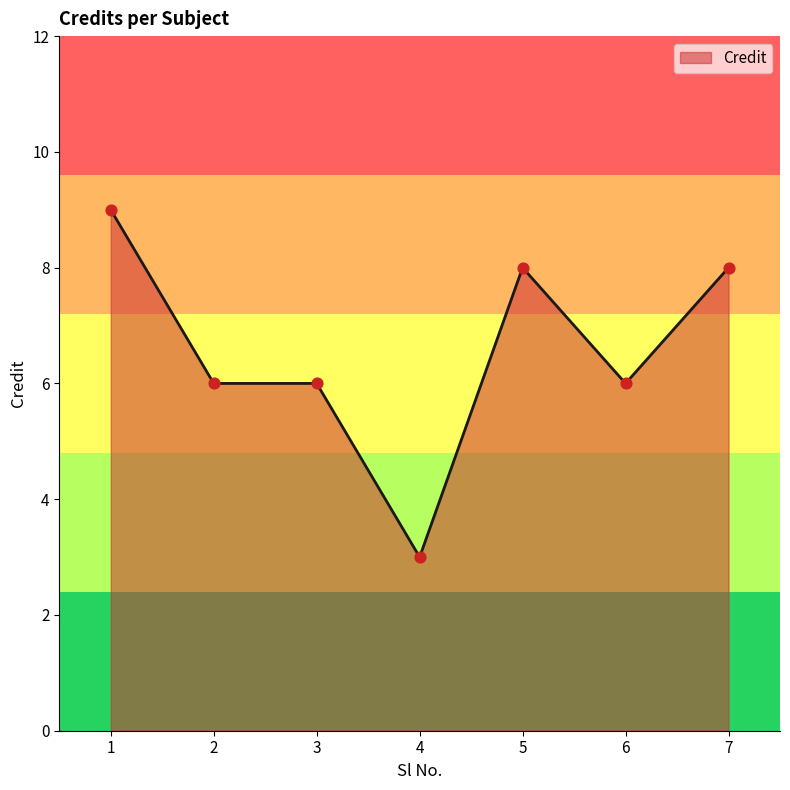

What is the change in value from 2 to 4?

-3